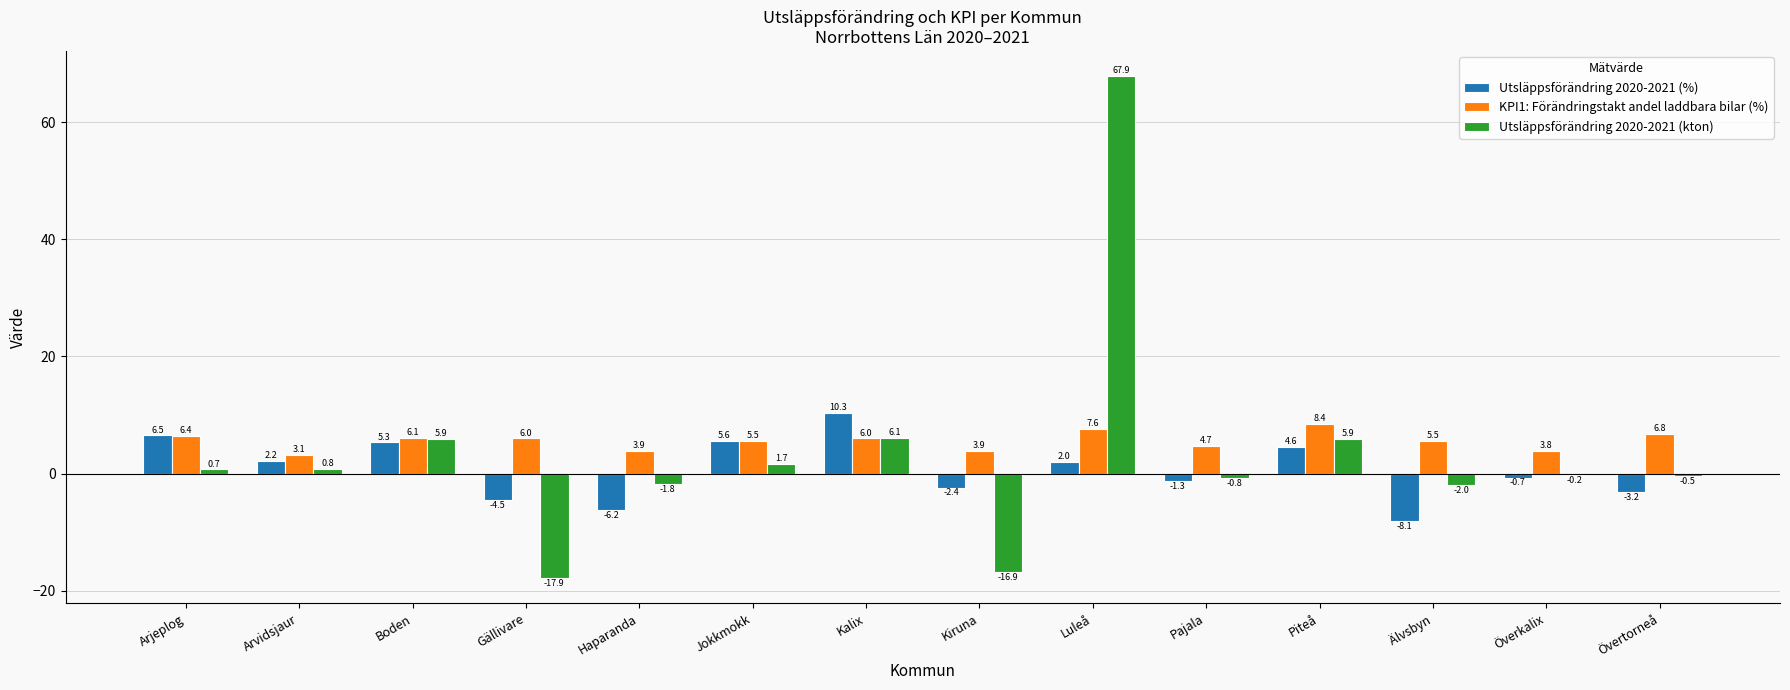

How many groups of bars are there?

14